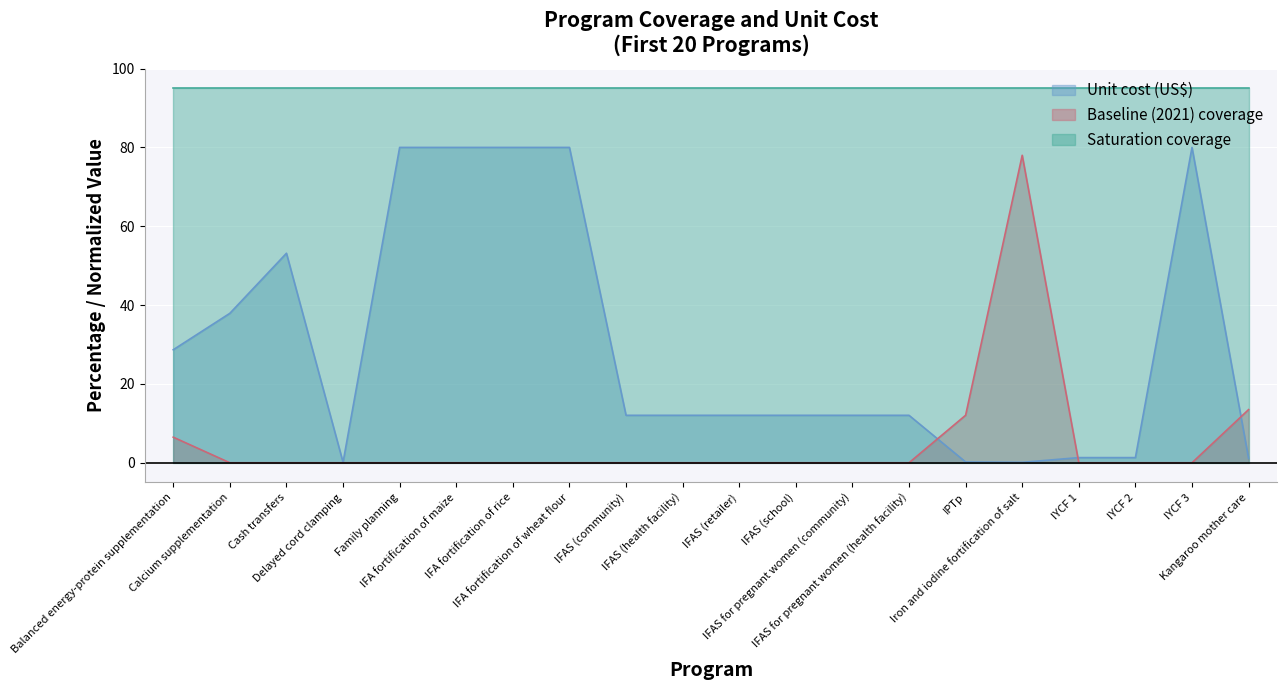

List the series in order of their peak value, lowest first.

Baseline (2021) coverage, Unit cost (US$), Saturation coverage